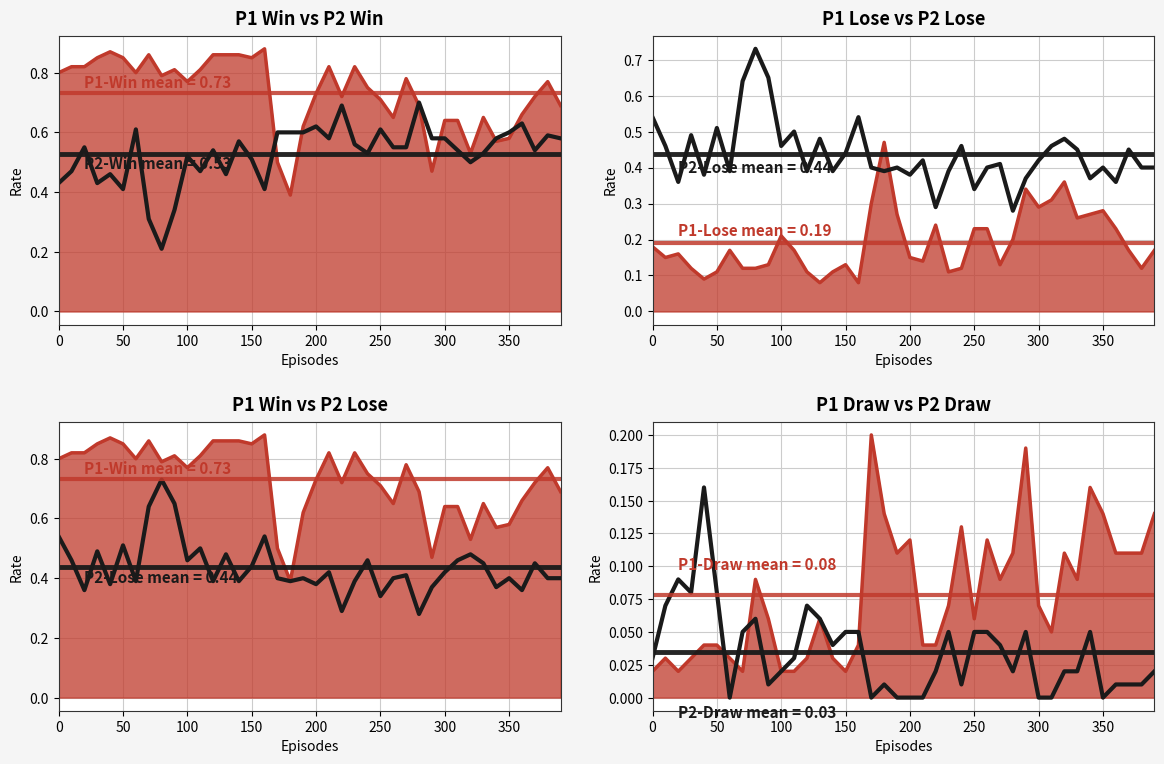

The P1-Draw series shows 0.0 at 70. True or false?

False